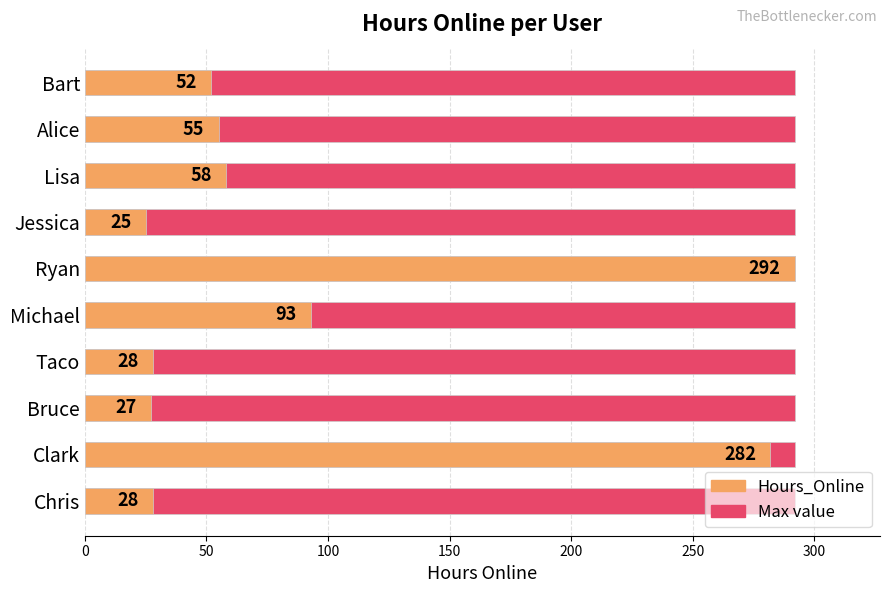

How many groups of bars are there?

10